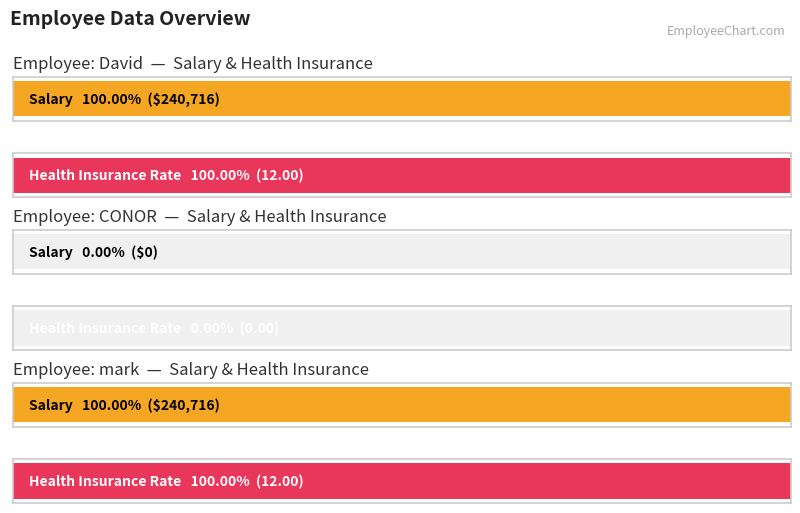

Between mark and David, which is larger?

mark